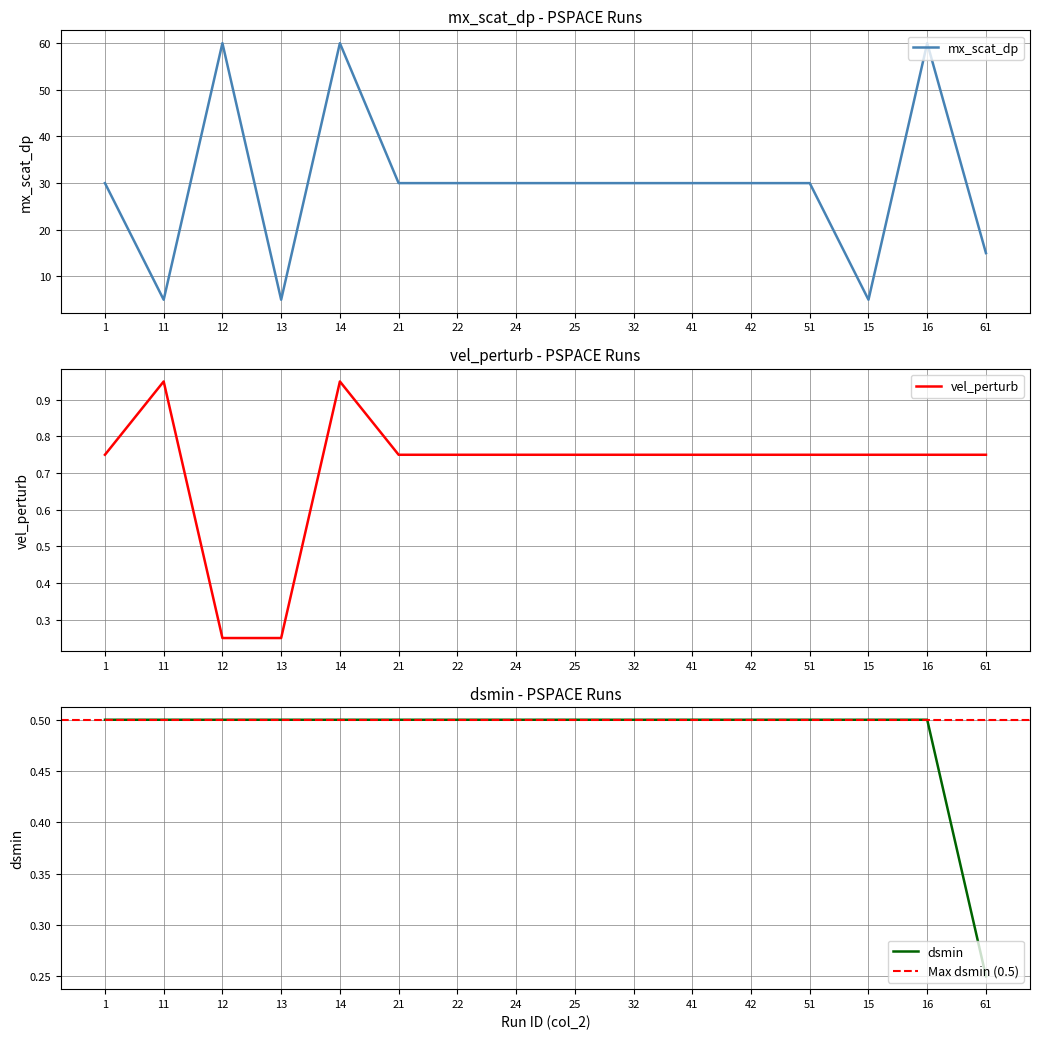

What is the difference between the maximum and minimum values in the dsmin series?

0.2